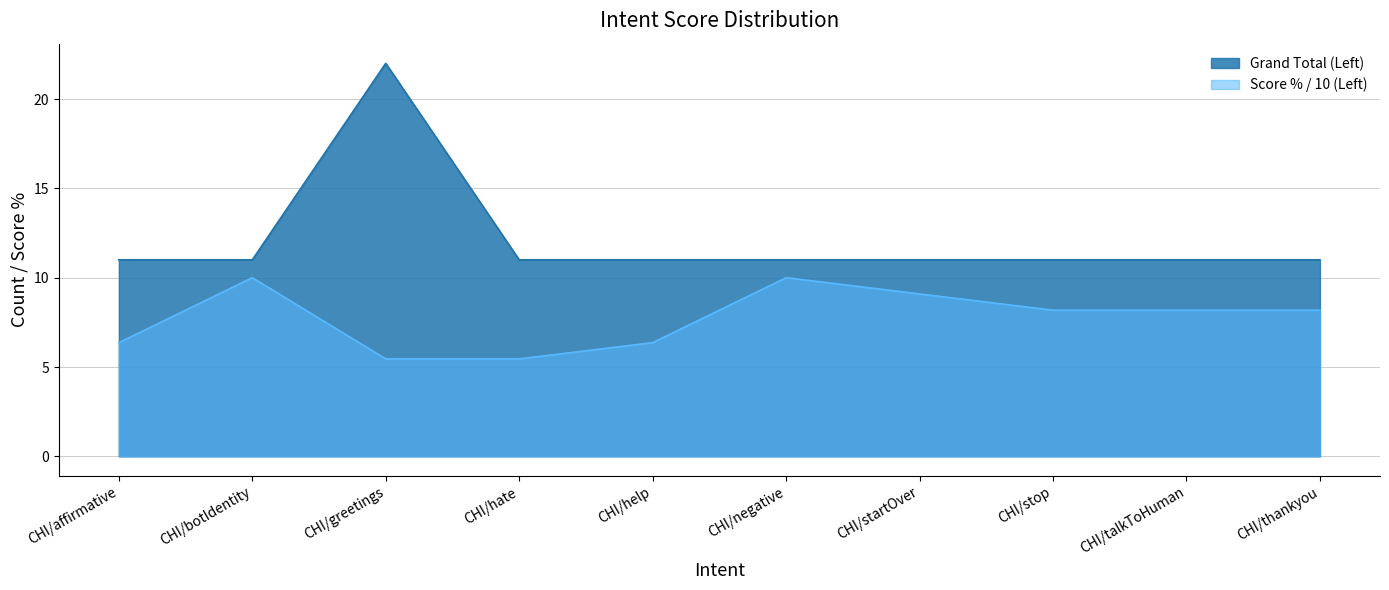

What is the label of the 5th point from the right?

CHI/negative